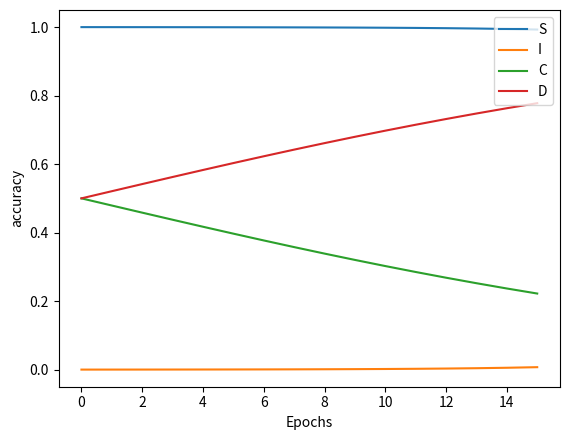

True or false: I and C cross at least once.

False